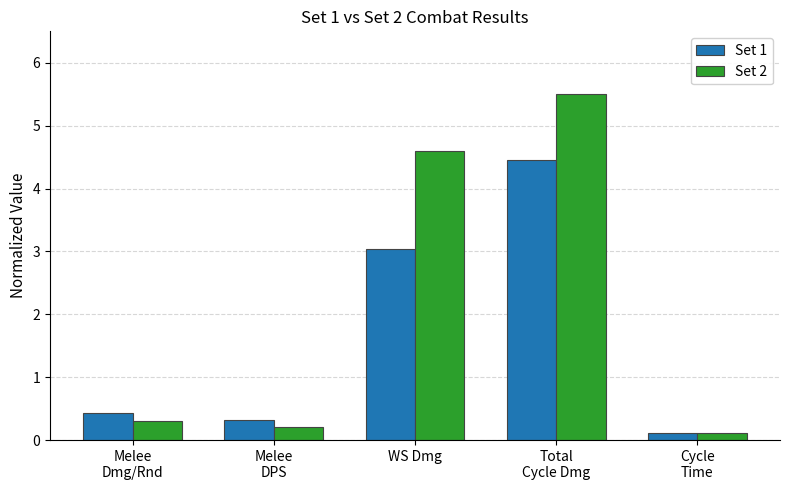

What is the difference between the highest and lowest values at Melee
DPS?

0.1